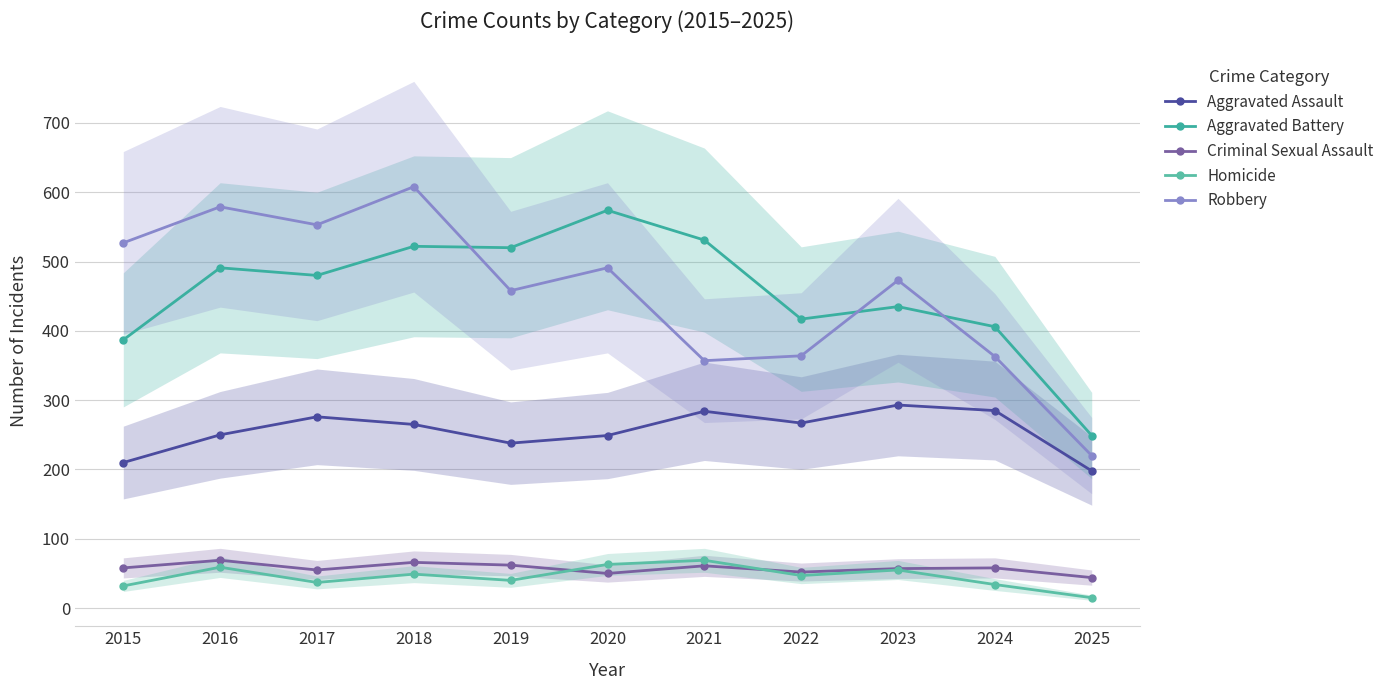

True or false: Aggravated Assault and Homicide intersect in this chart.

False